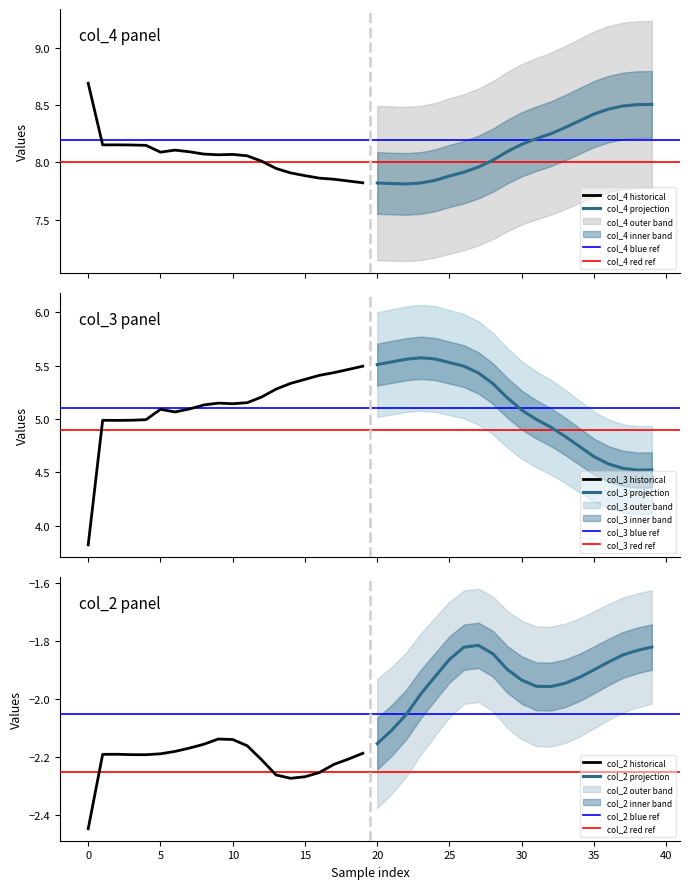

What is the value of the col_4 point at the 15th from the left?

7.9